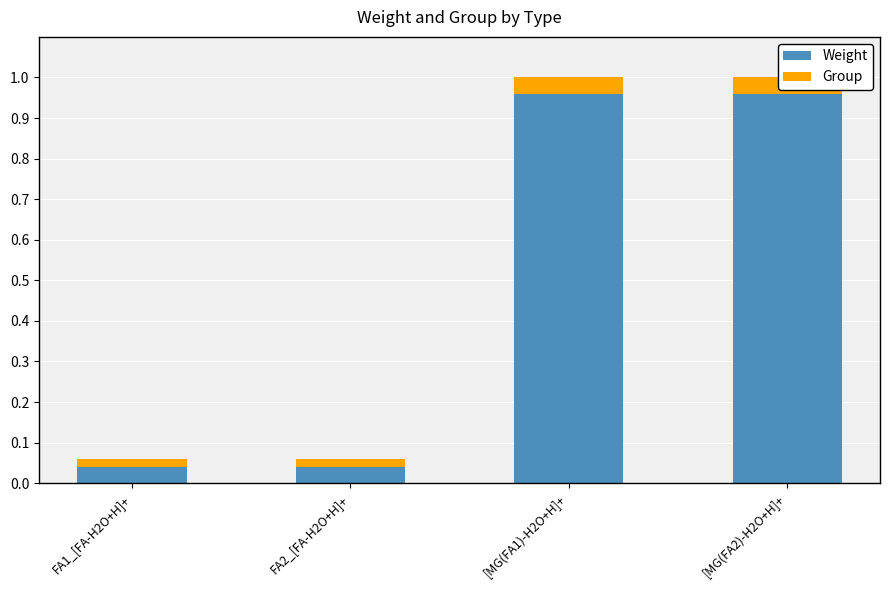

Rank the series at [MG(FA1)-H2O+H]+ from lowest to highest value.

Group, Weight